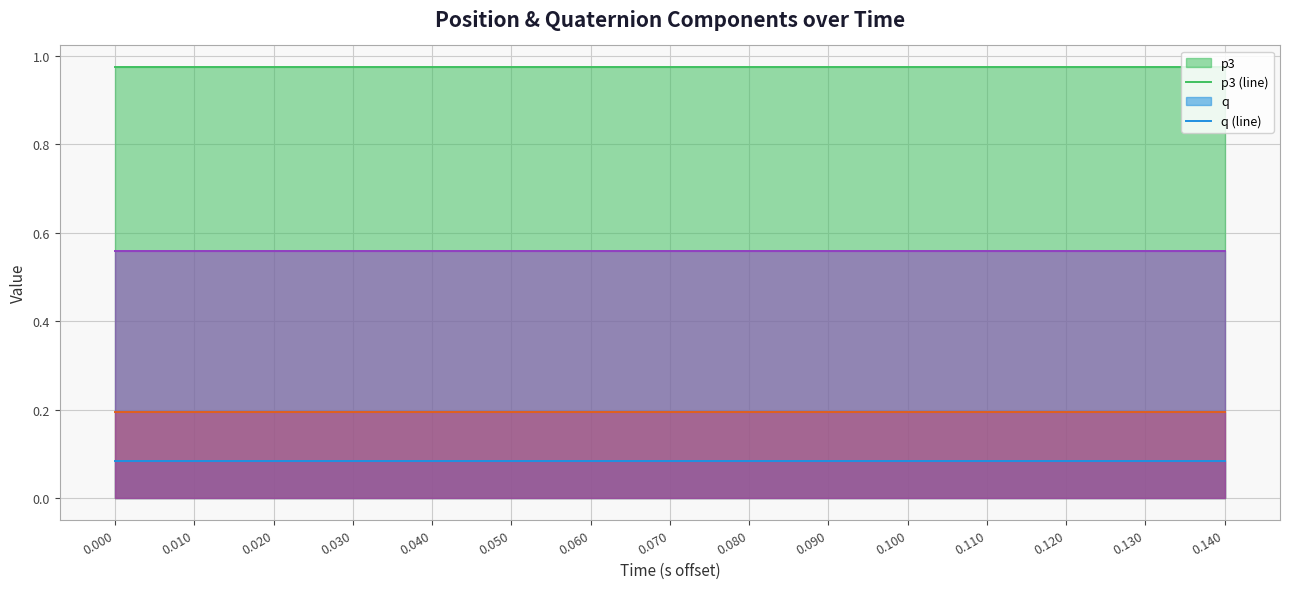

What is the total value across all series at 0.100?

1.8